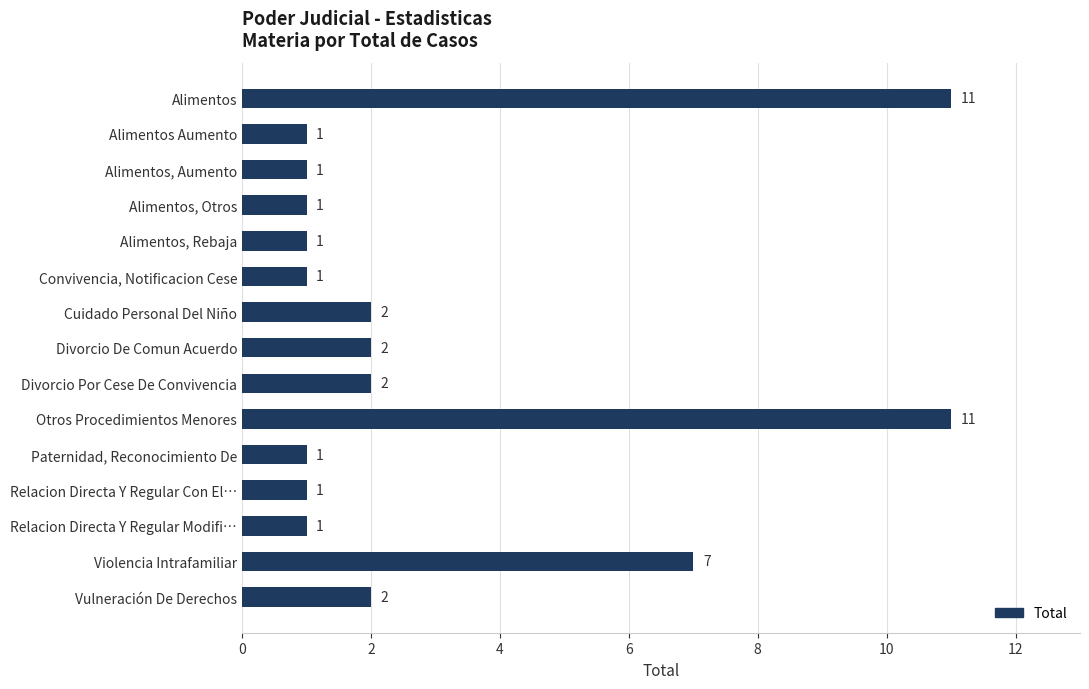

Approximately how many times larger is the value at Alimentos Aumento compared to Relacion Directa Y Regular Con El…?

1.0